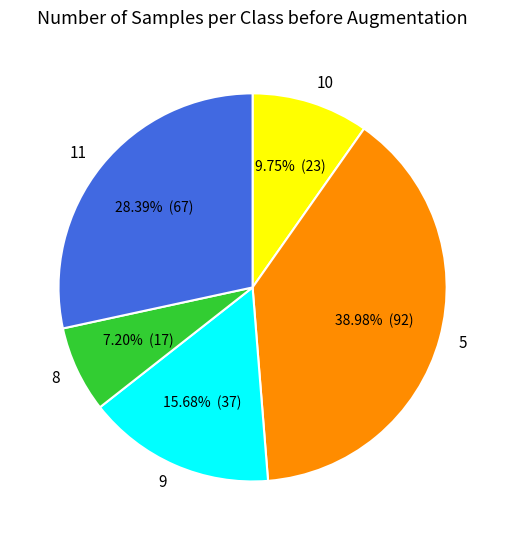

Does 8 account for over 50% of the chart?

No